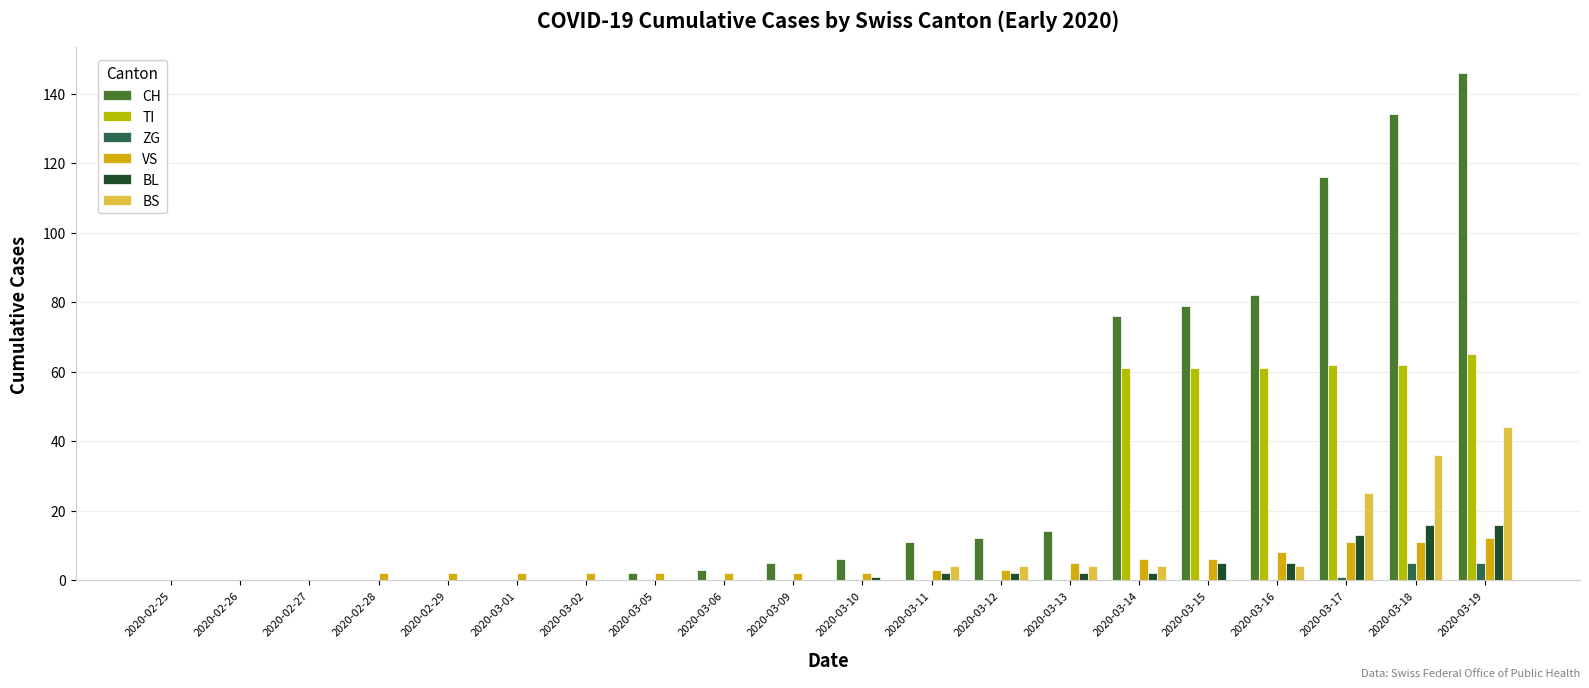

What is the sum of all TI values?

372